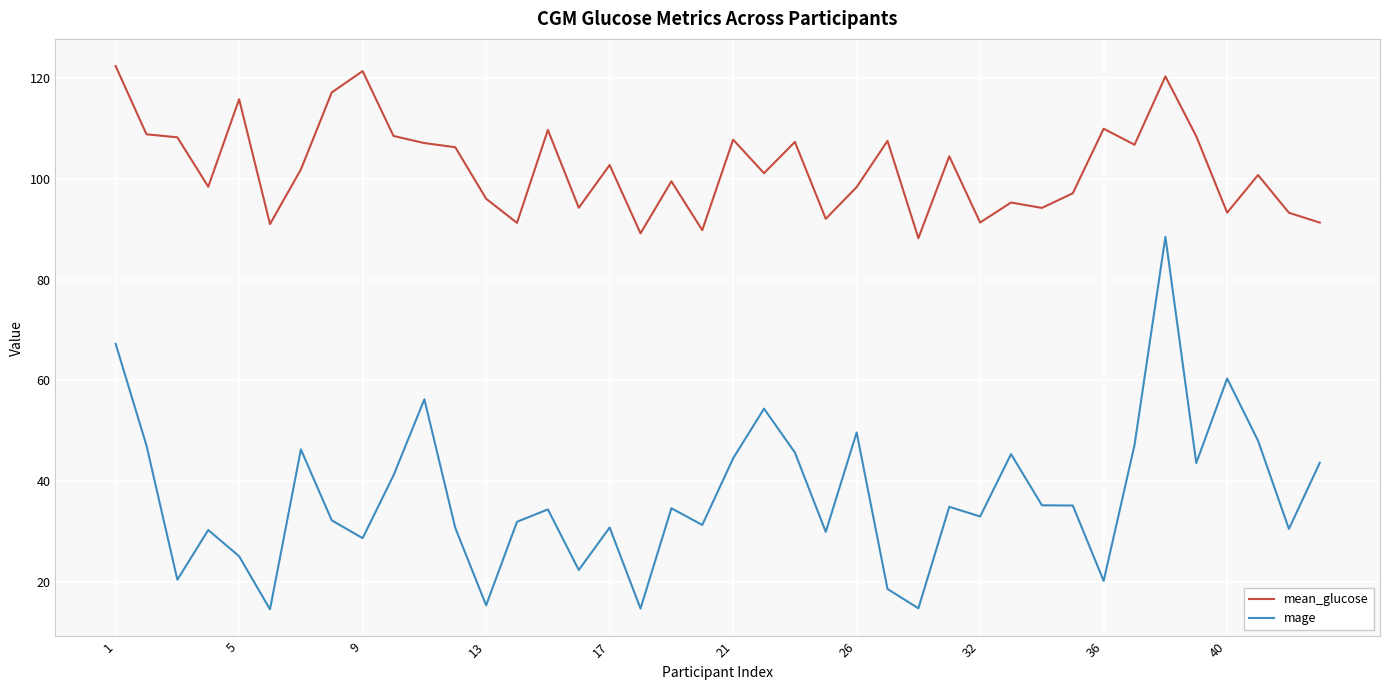

What is the difference between the maximum and minimum values in the mean_glucose series?

34.2